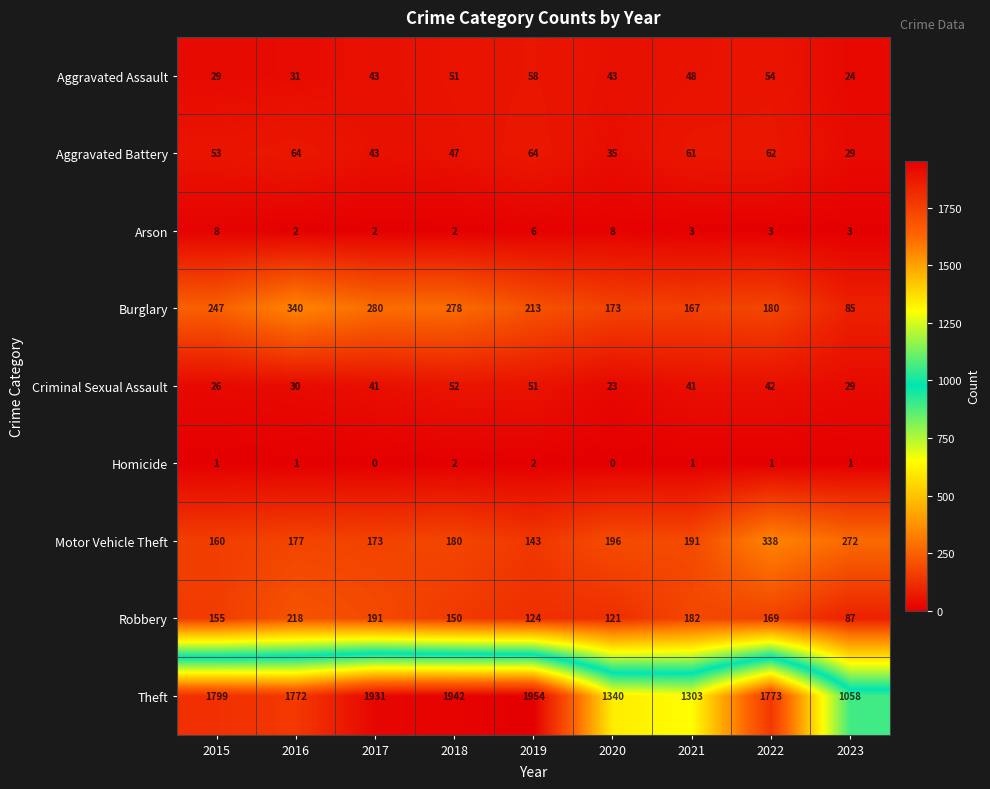

How many series are shown in this chart?

9